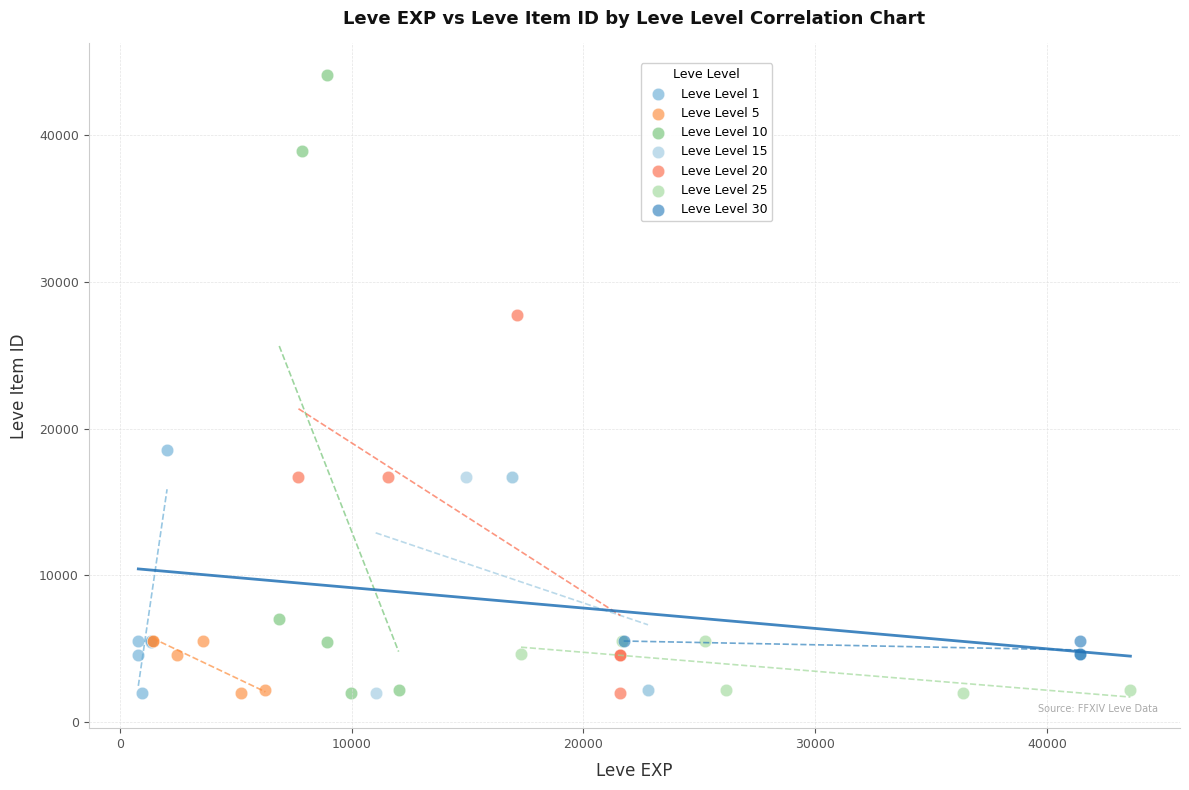

Which series has the largest Y range (max minus min)?

Leve Level 10